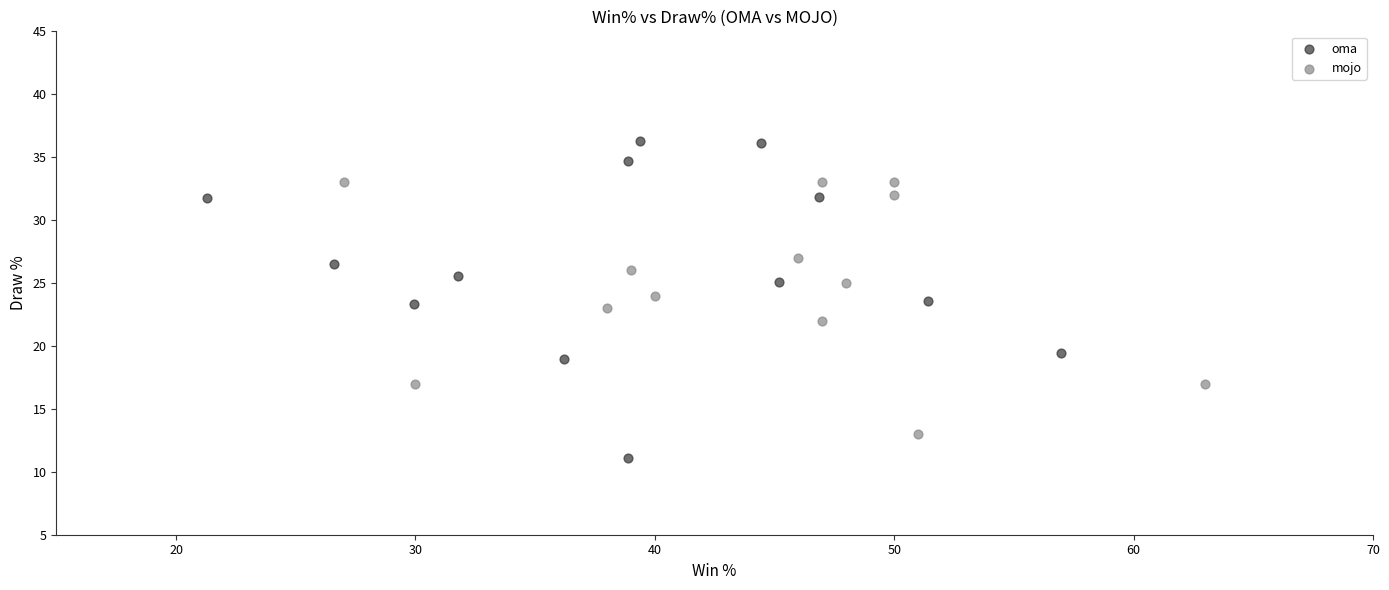

What are all the series names shown in the legend?

oma, mojo